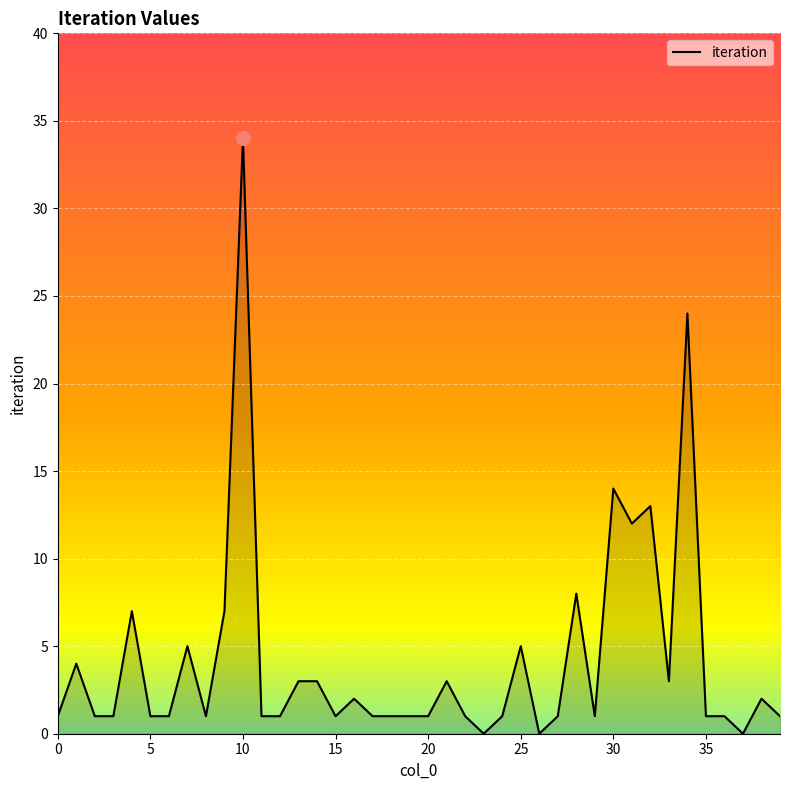

What is the greatest value displayed?

34